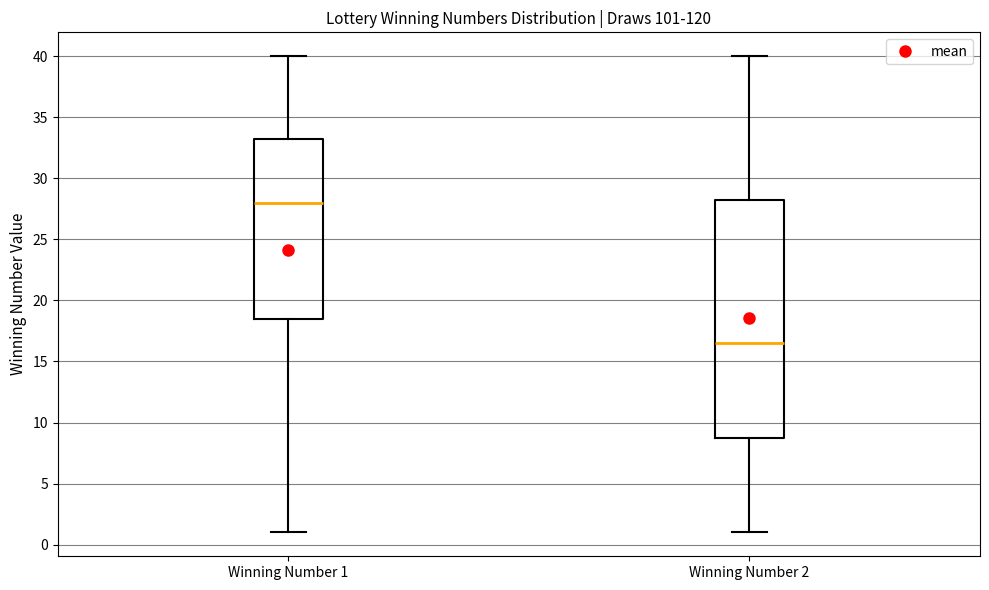

Where does the median line of the box for Winning Number 1 sit on the y-axis? The values are not printed on the chart, so give them approximately, as read against the axis.

28.0